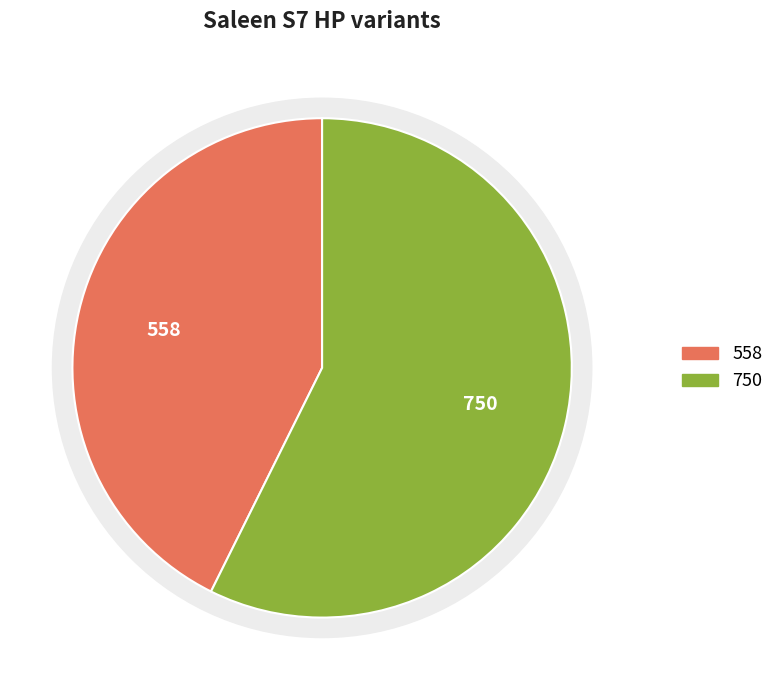

To the nearest percent, what portion does 750 represent?

57%